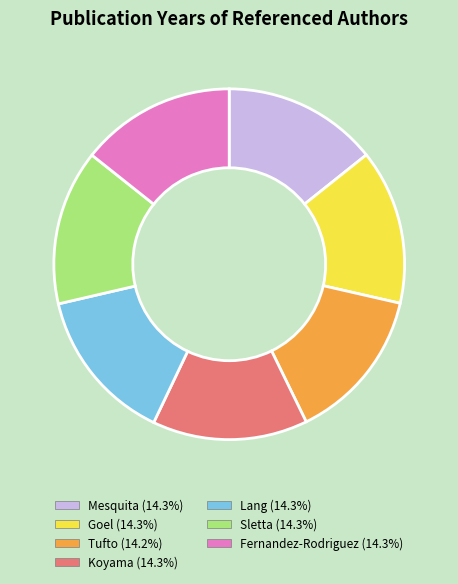

Is it true that Lang is 14% of the pie?

True